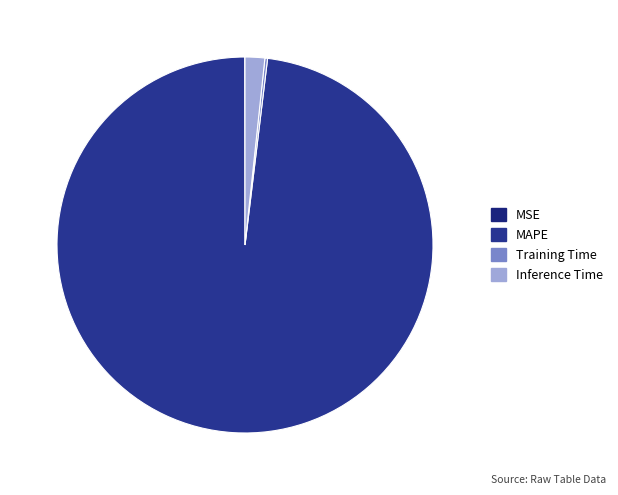

Is there any slice that represents more than half of the pie?

Yes